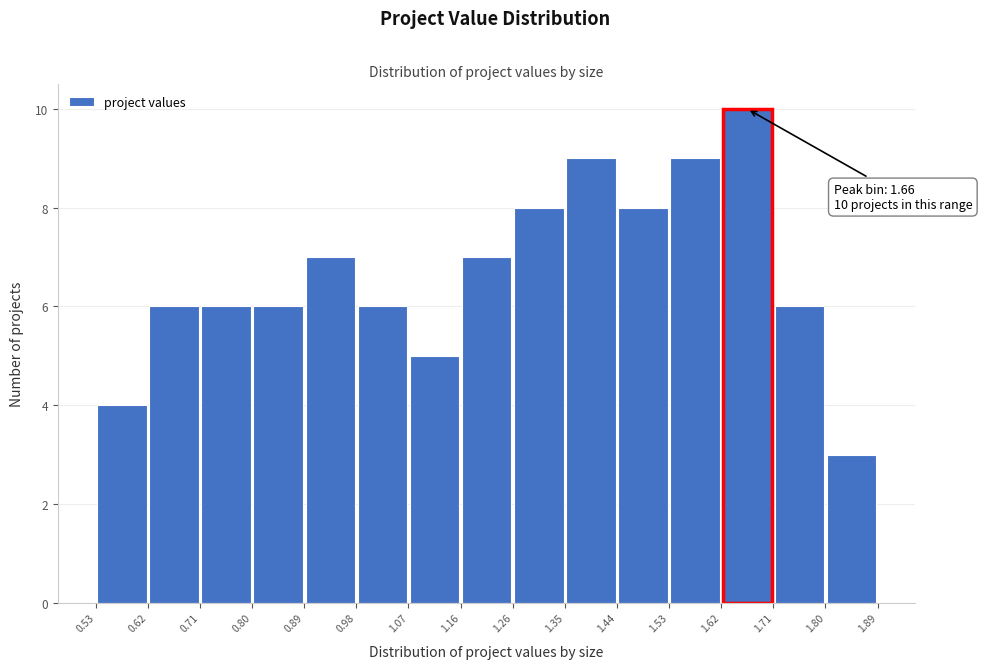

Which range on the x-axis has the tallest bar?

1.62 to 1.71